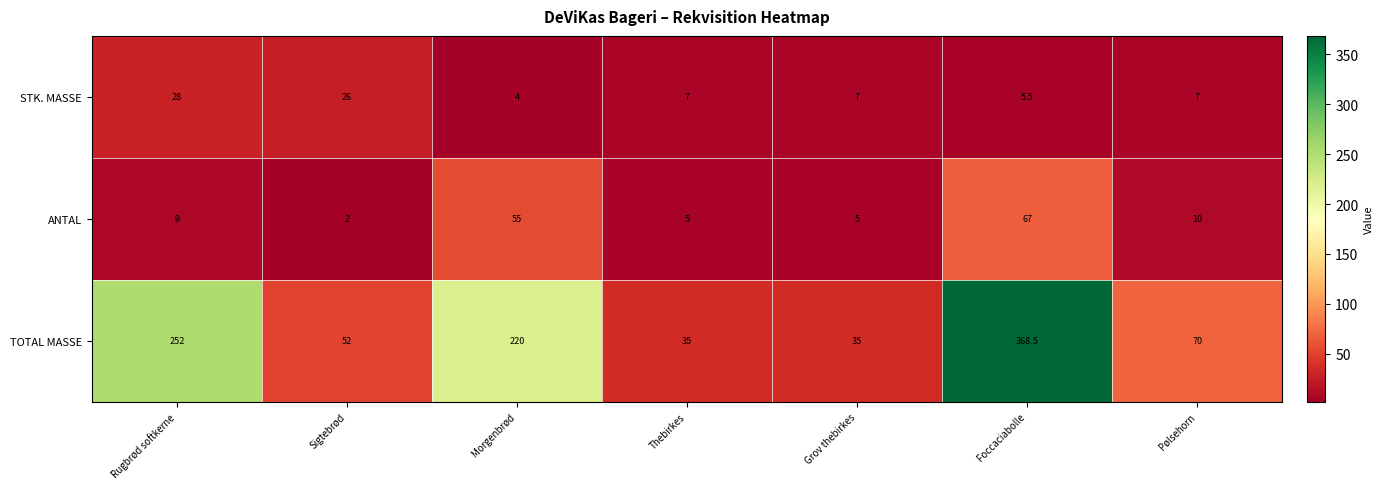

What is the difference between the maximum and minimum values in the ANTAL series?

65.0